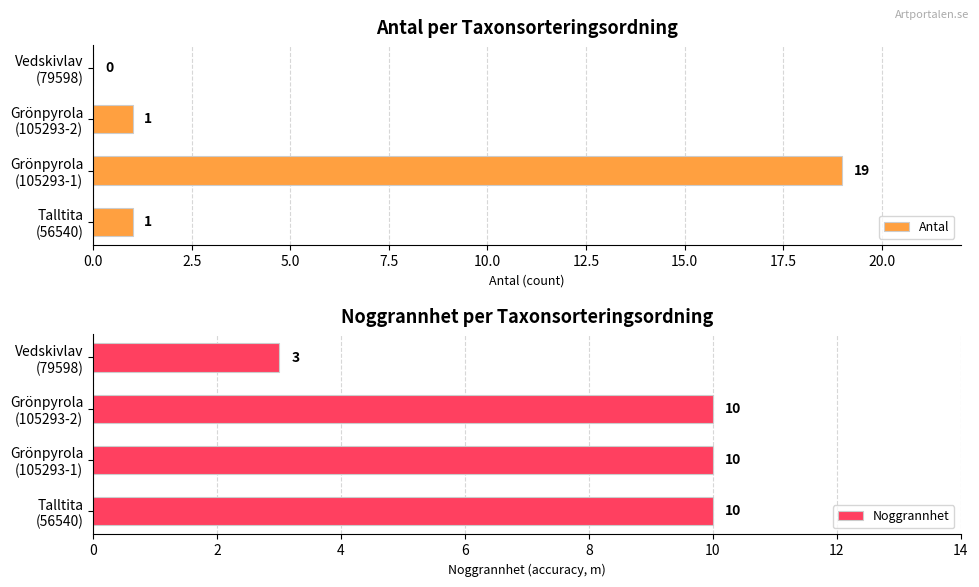

What is the value of the Noggrannhet bar at the 2nd from the left?

10